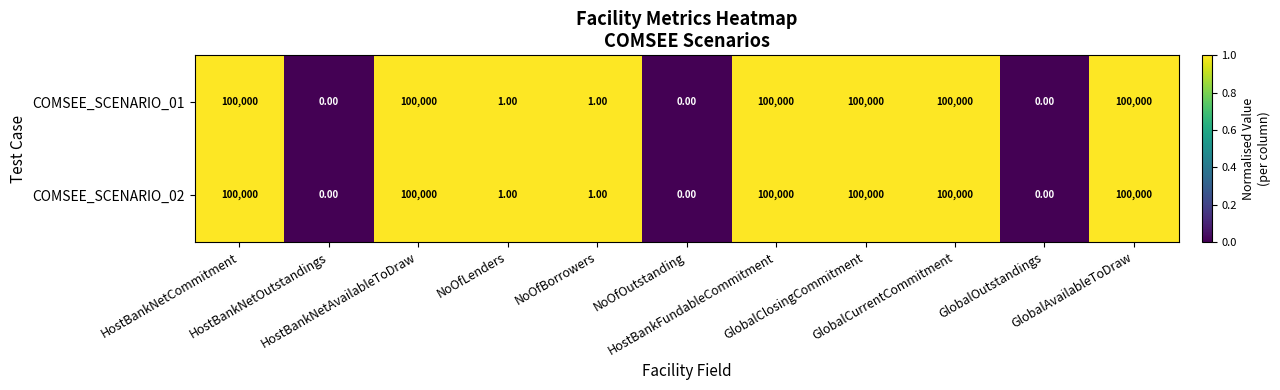

What is the average value of the COMSEE_SCENARIO_01 series?

54546